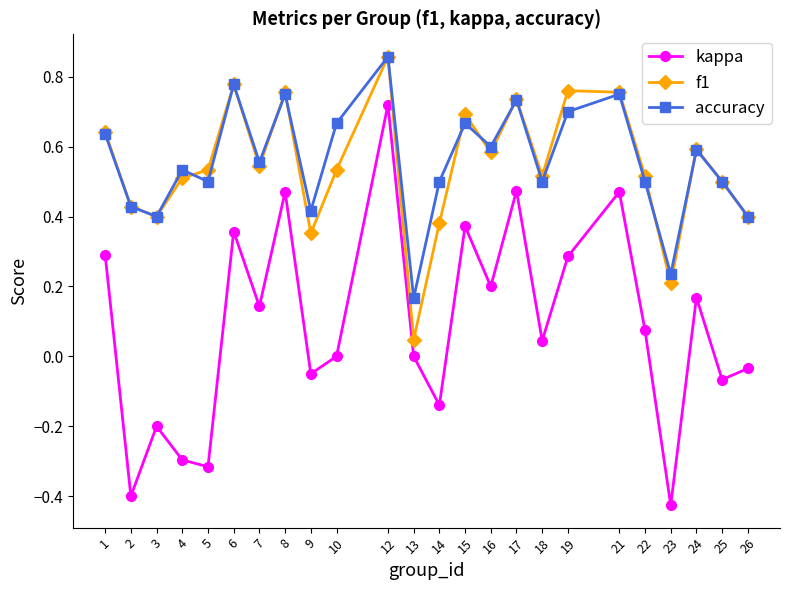

How many lines are shown in the chart?

3